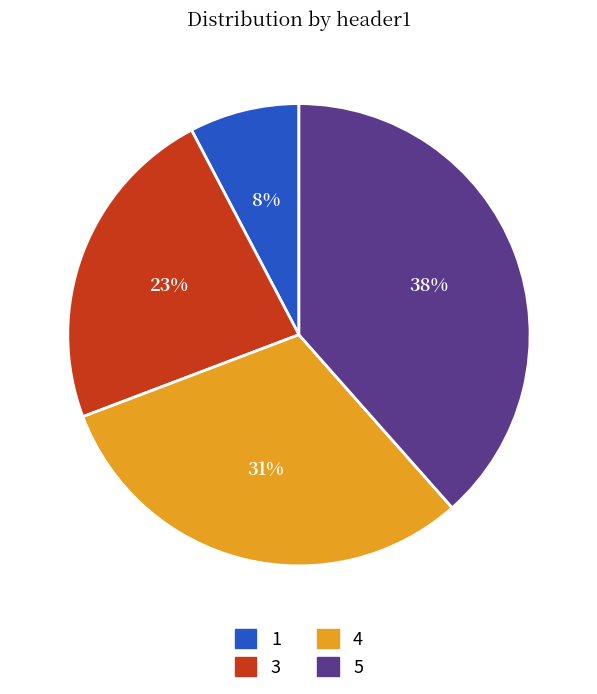

What is the smallest slice in the pie chart?

1